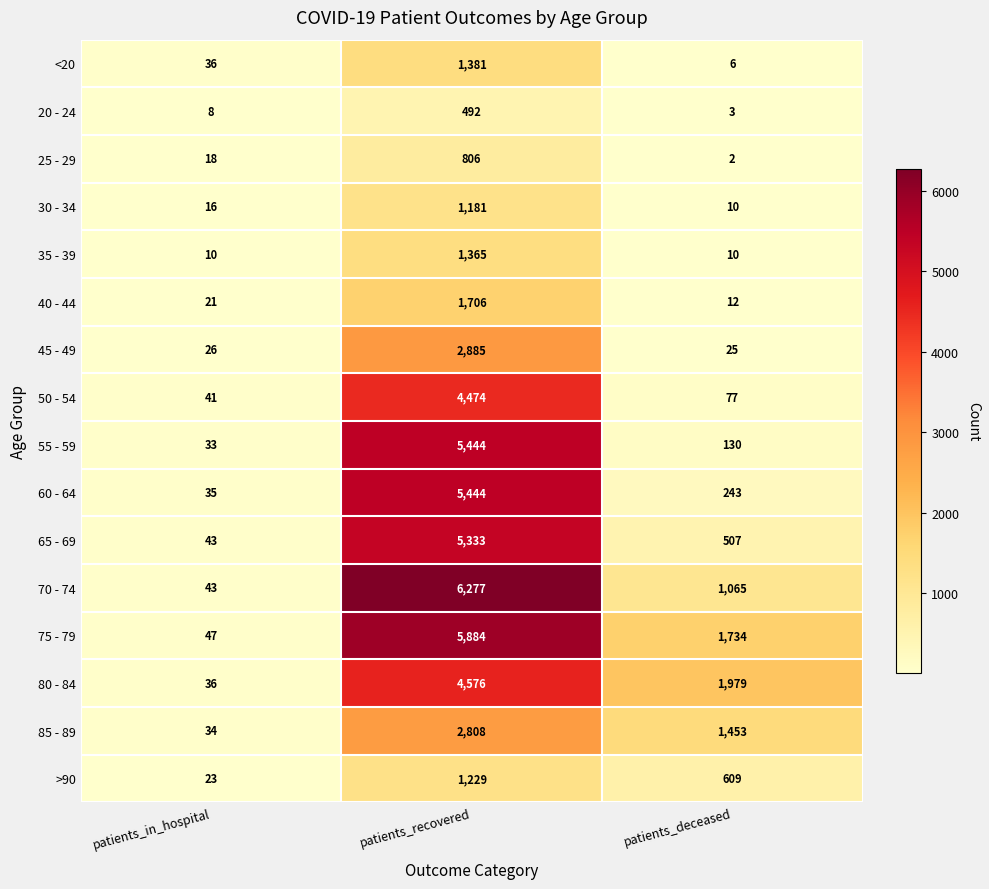

Which series has the largest range (max minus min)?

70 - 74